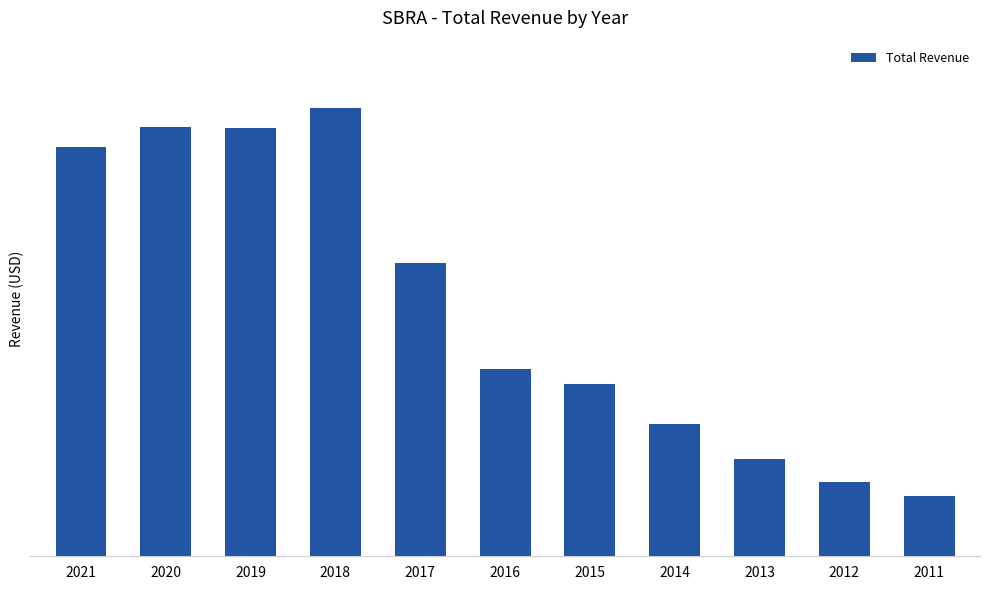

List the labels in order of value, smallest first.

2011, 2012, 2013, 2014, 2015, 2016, 2017, 2021, 2019, 2020, 2018